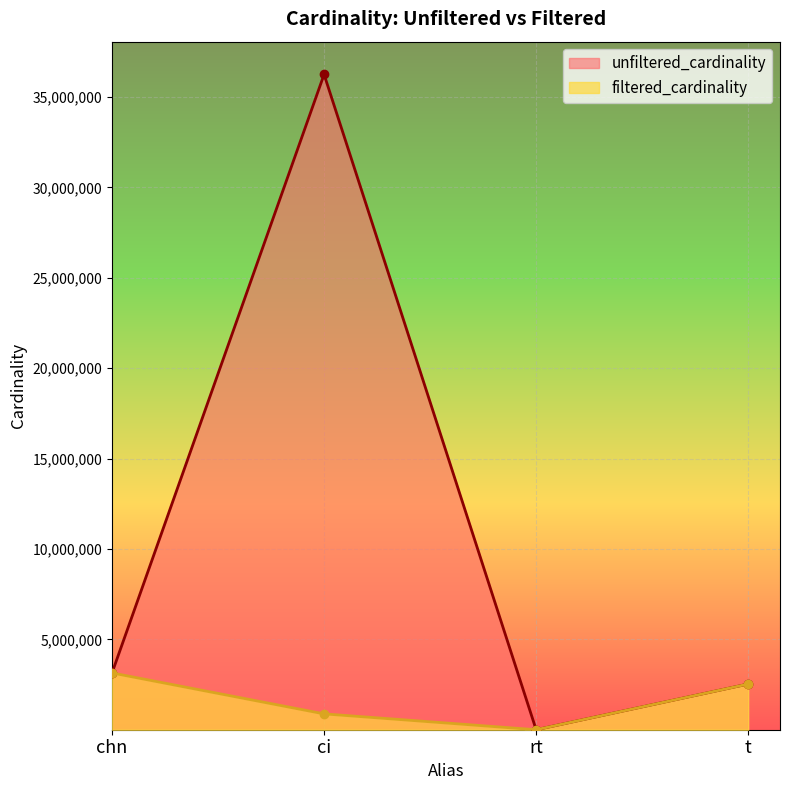

What is the average value of the unfiltered_cardinality series?

10478316